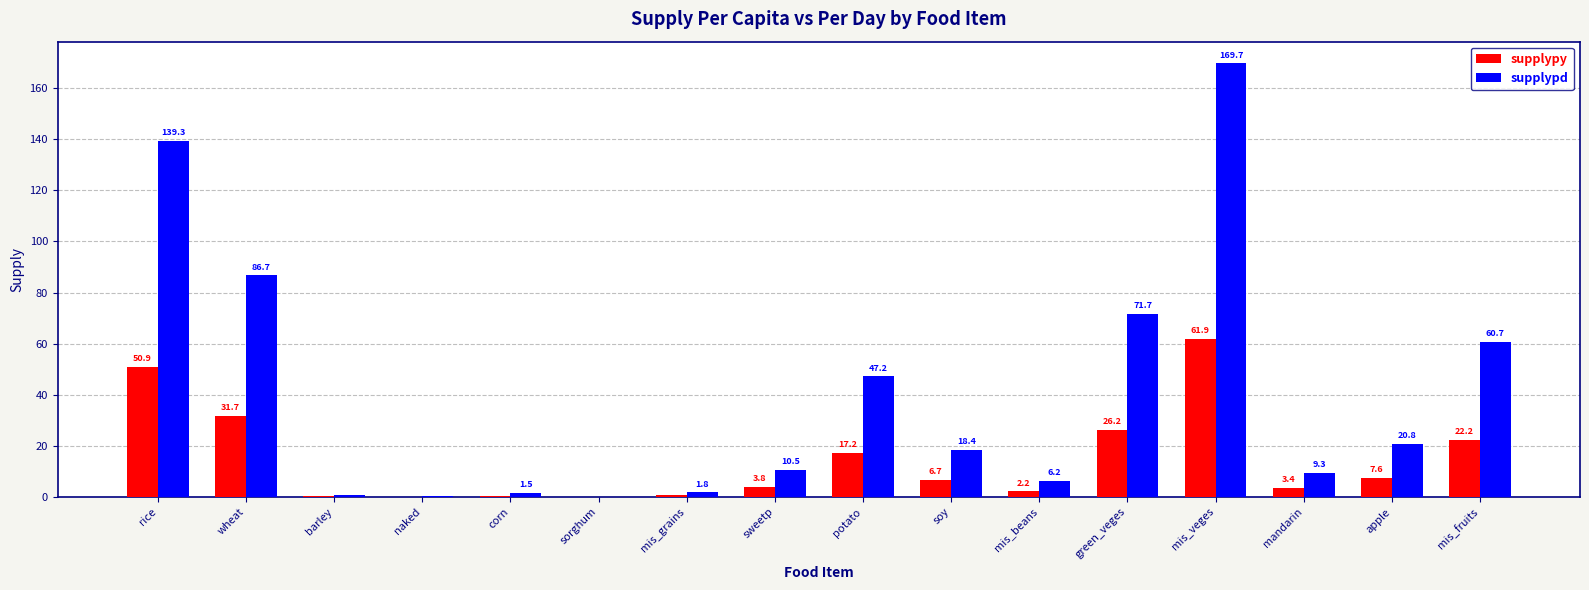

Which series changed the most between naked and soy?

supplypd